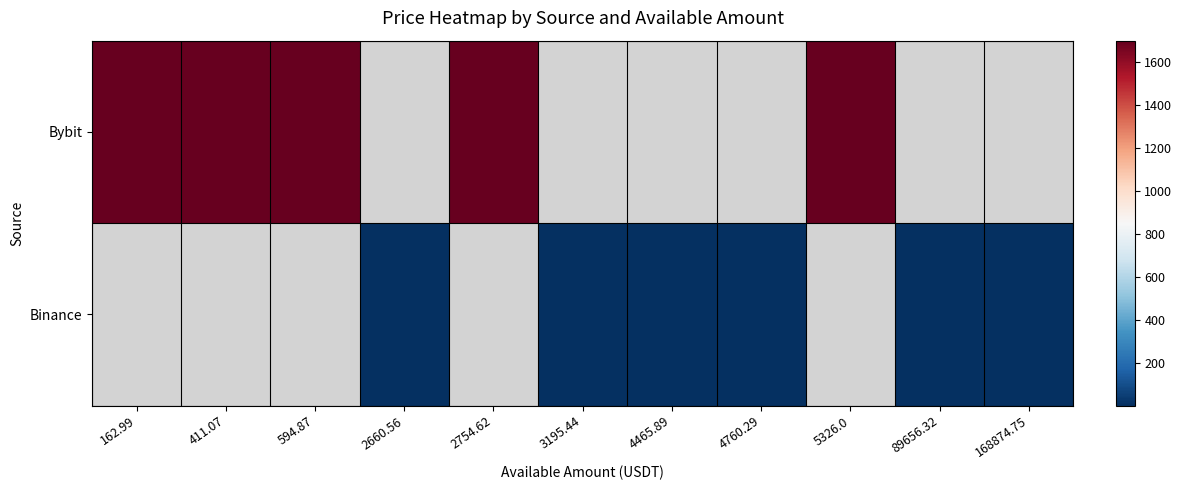

Is the value of Binance at 594.87 greater than the value of Bybit at 2754.62?

No